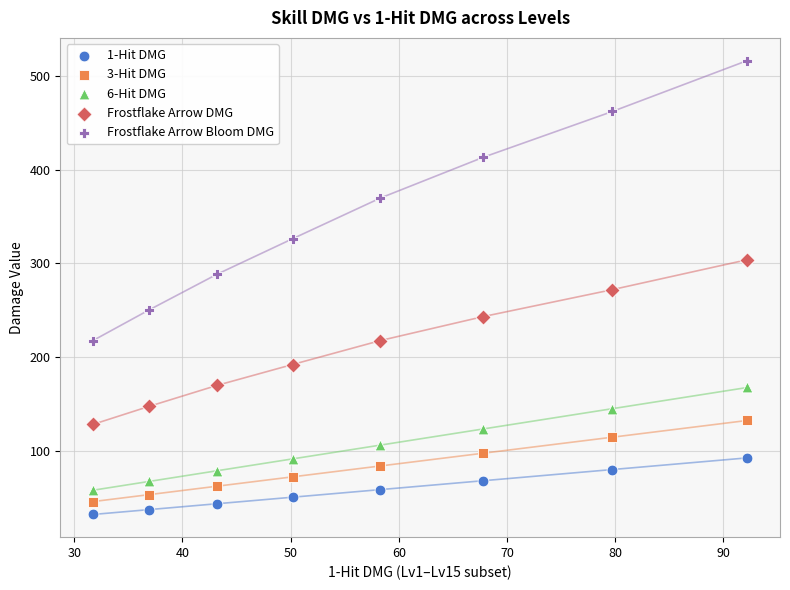

Across all data points, what is the range of Y values (max minus min)?

485.1